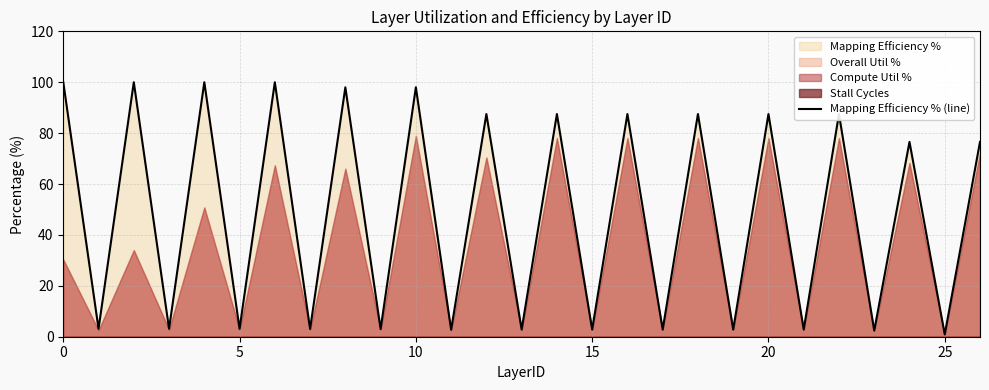

At which label is the value closest to 50?

24